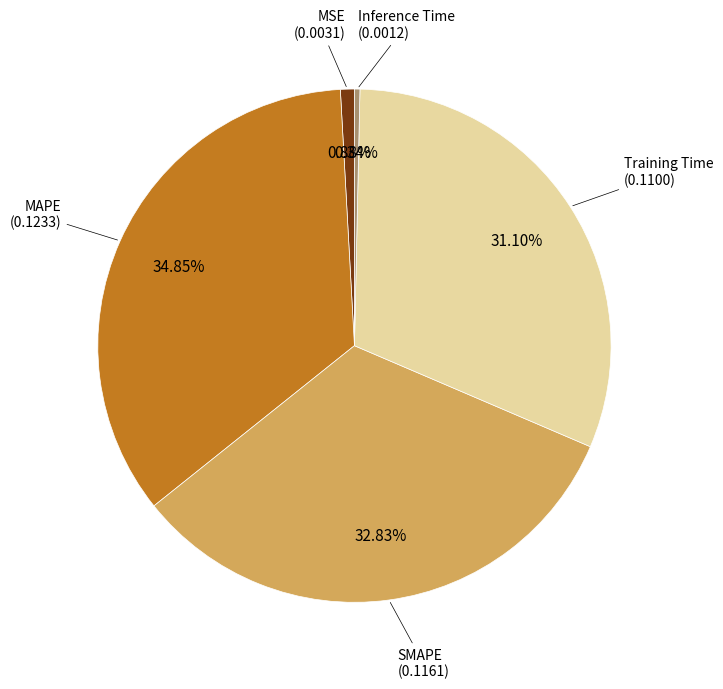

Is there a majority slice in this chart?

No